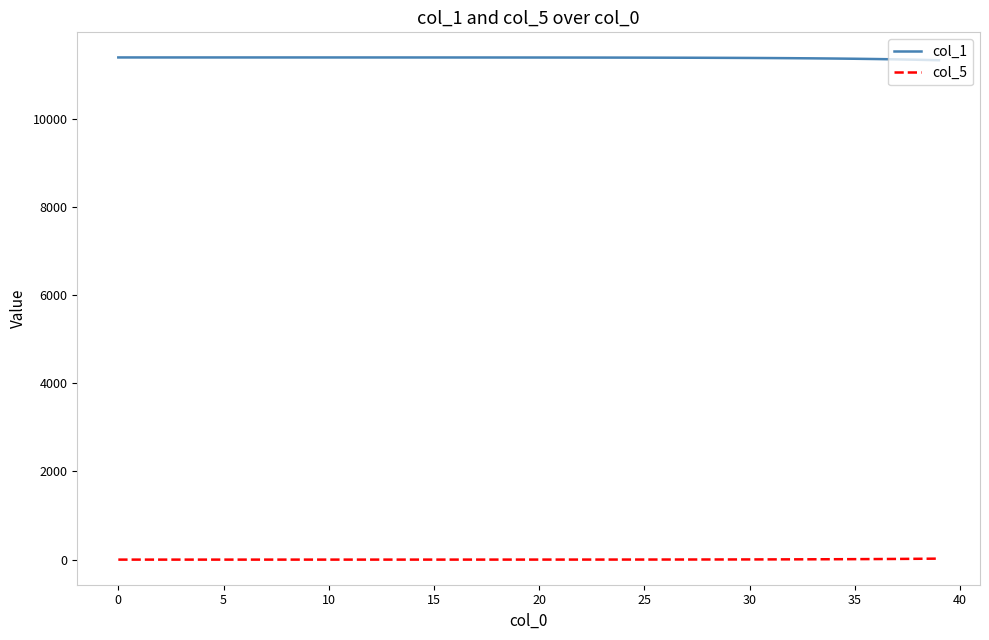

True or false: col_5 and col_1 intersect in this chart.

False